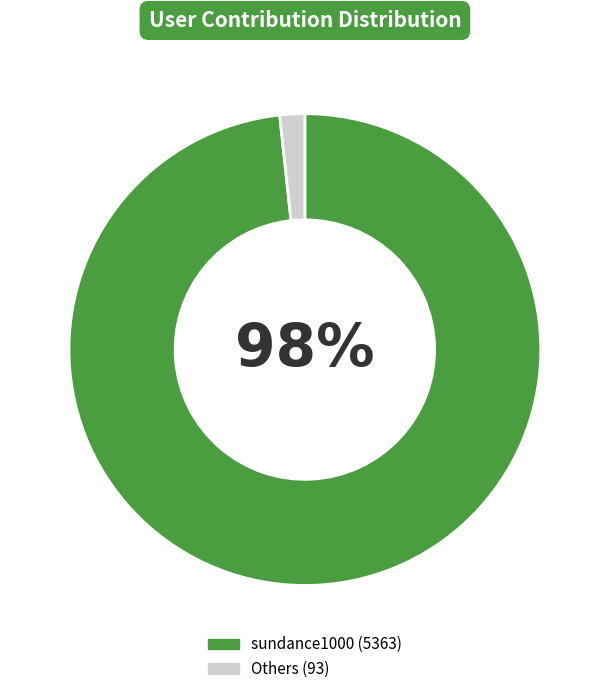

To the nearest percent, what is the average slice percentage?

50%